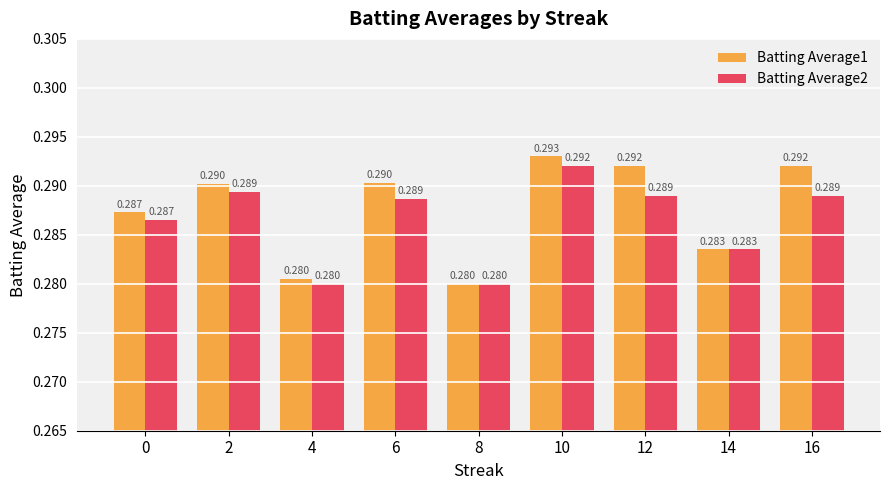

Is the value of Batting Average2 at 0 greater than the value of Batting Average1 at 12?

No